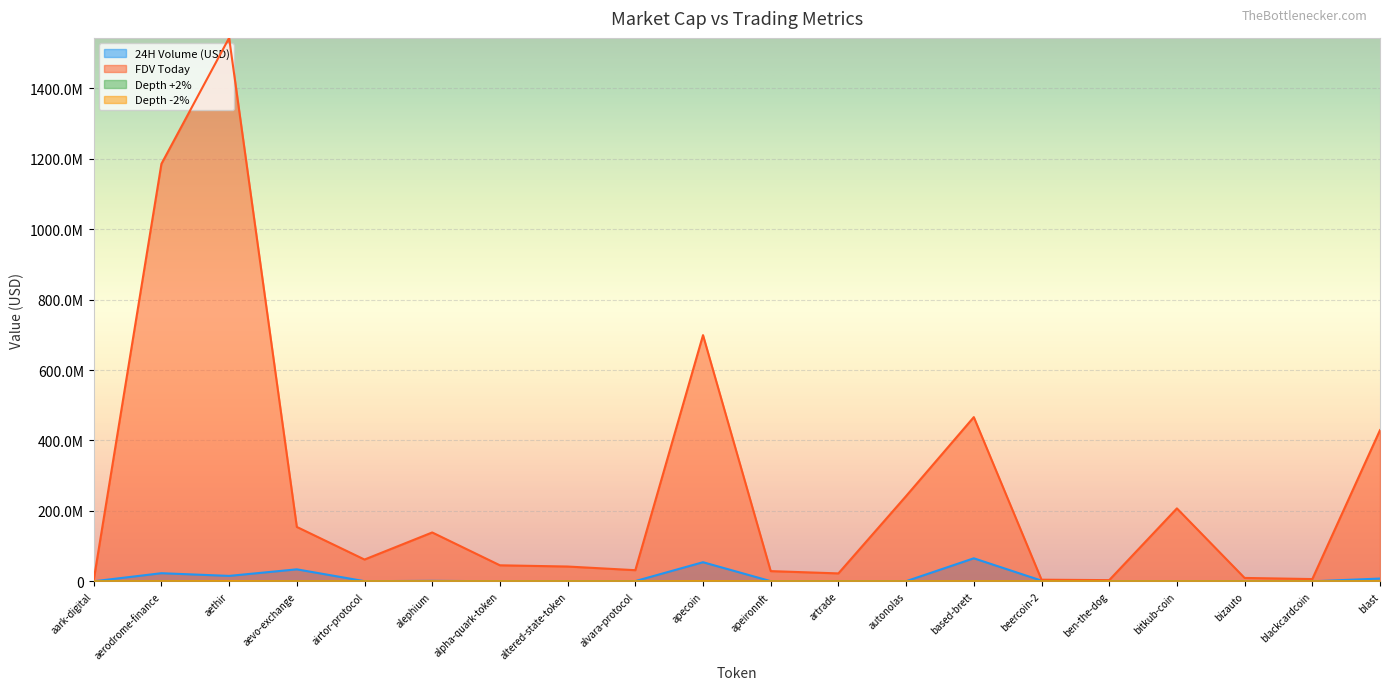

How many data points in 24H Volume (USD) are above 823487?

9